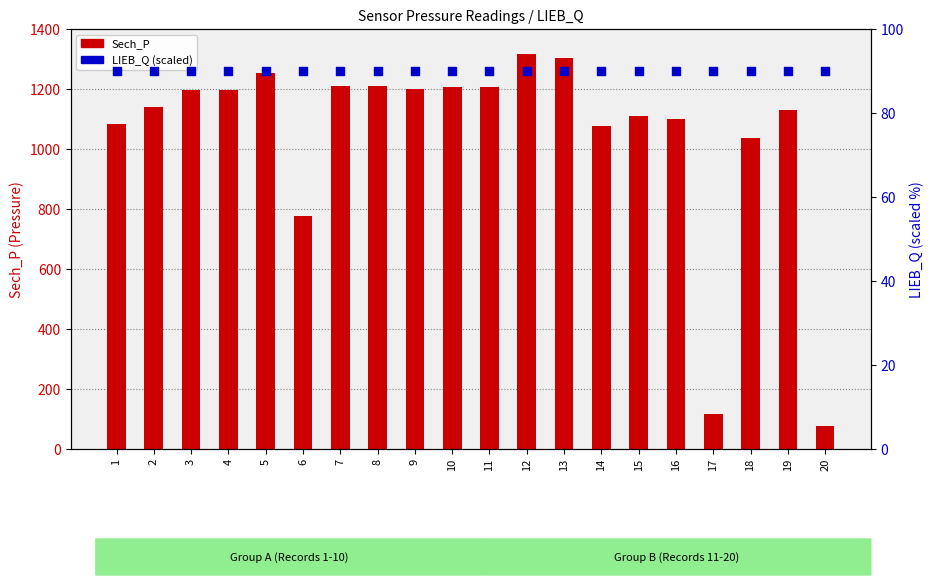

Which series has the largest Y range (max minus min)?

Sech_P